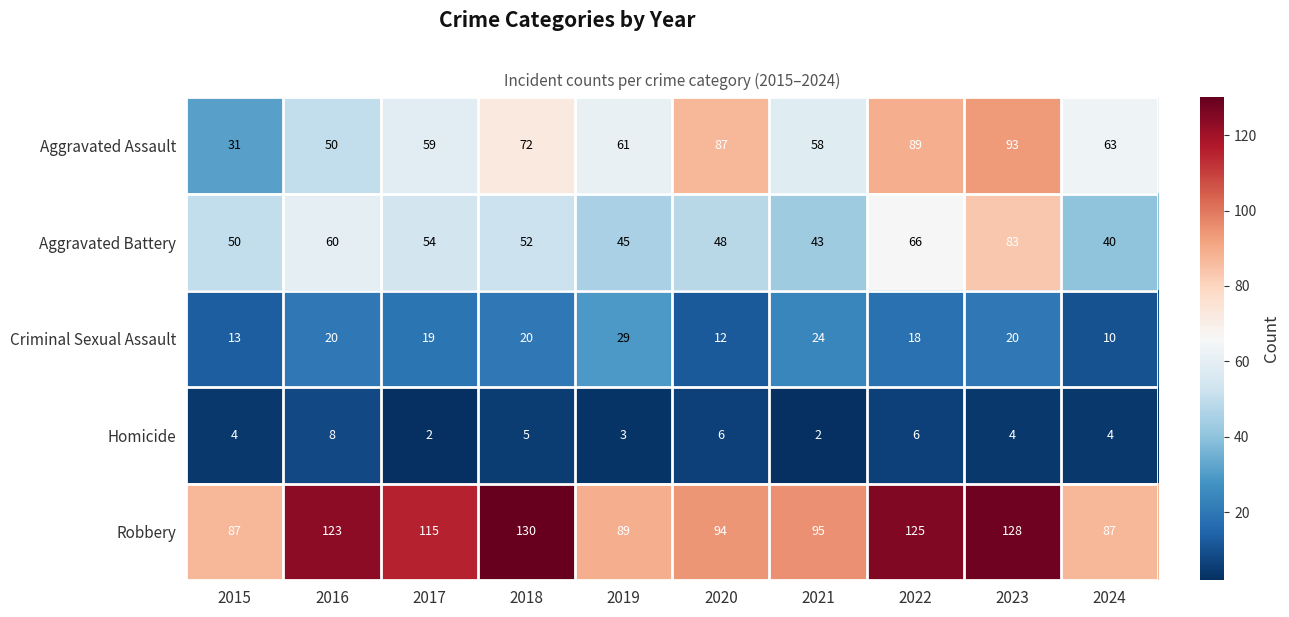

The value of Criminal Sexual Assault at 2018 is 35. True or false?

False